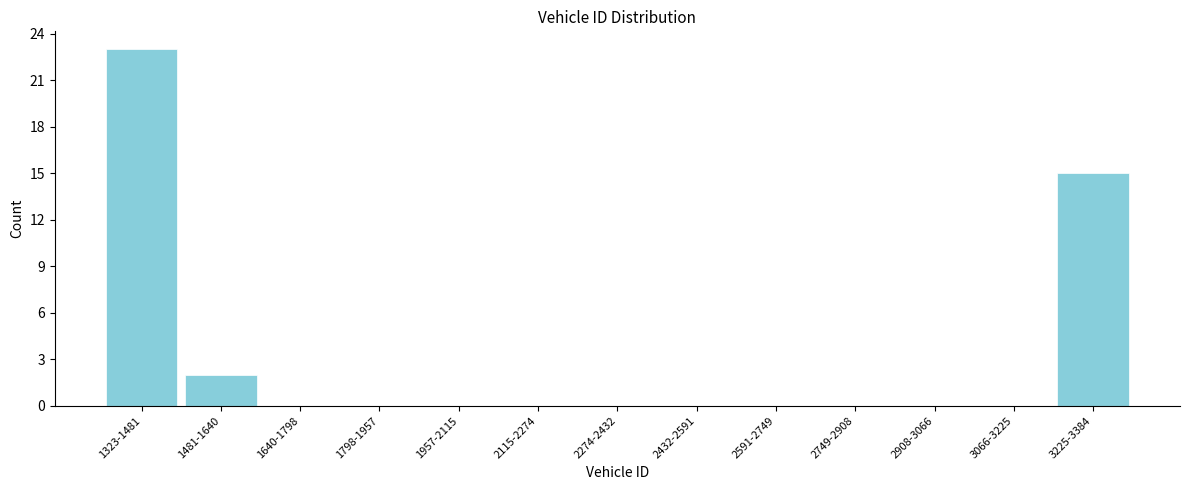

Reading left to right, list all the values displayed in this chart.

1323-1481=23	1481-1640=2	1640-1798=0	1798-1957=0	1957-2115=0	2115-2274=0	2274-2432=0	2432-2591=0	2591-2749=0	2749-2908=0	2908-3066=0	3066-3225=0	3225-3384=15